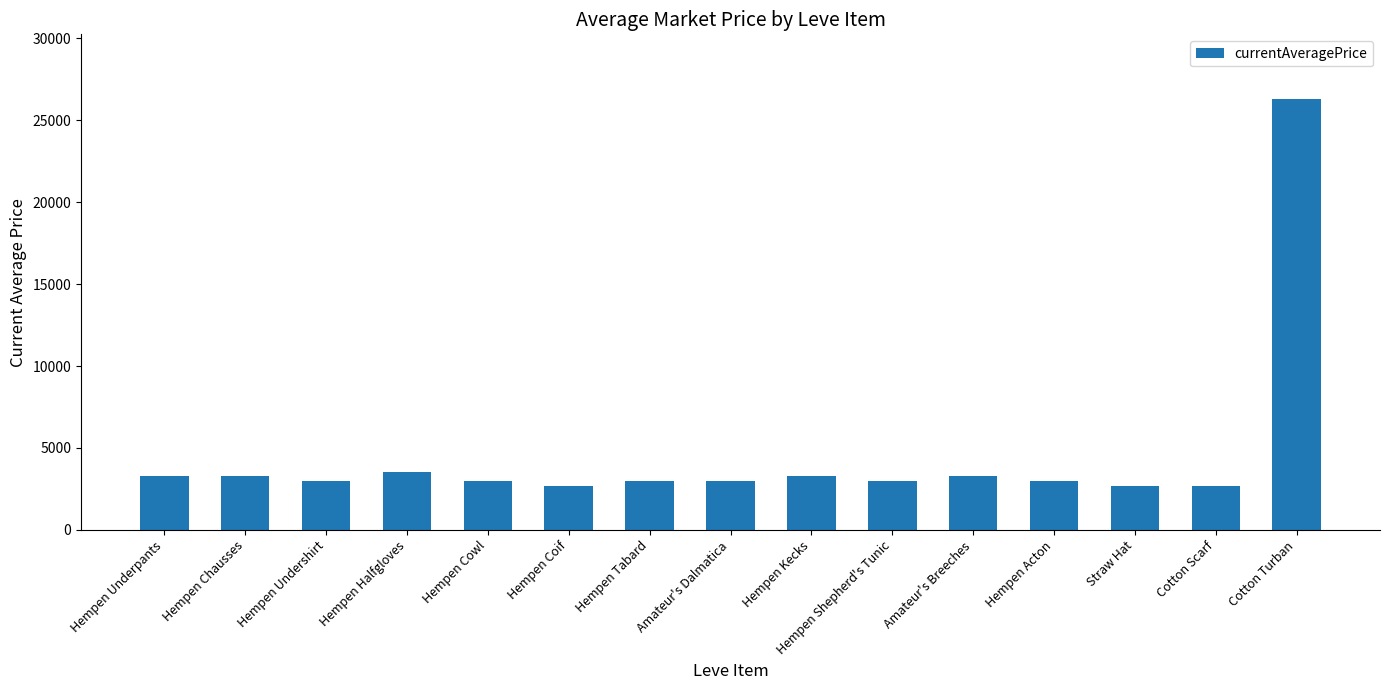

What is the maximum value shown in the chart?

26304